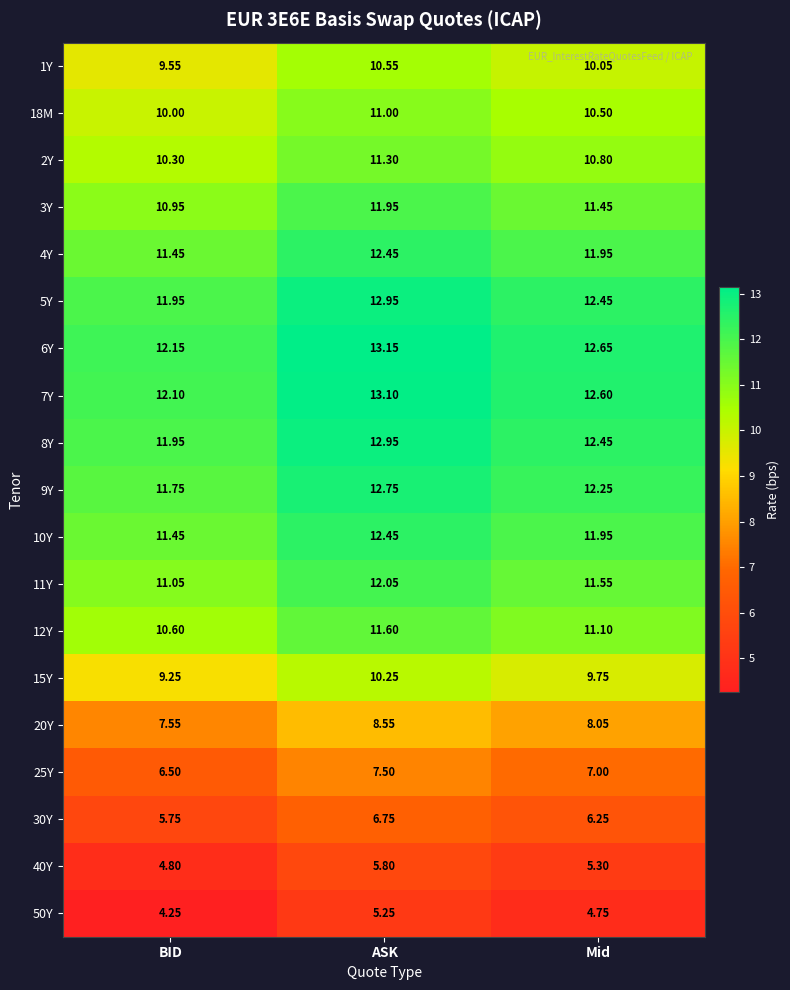

Where does the 20Y series first go above 8?

ASK